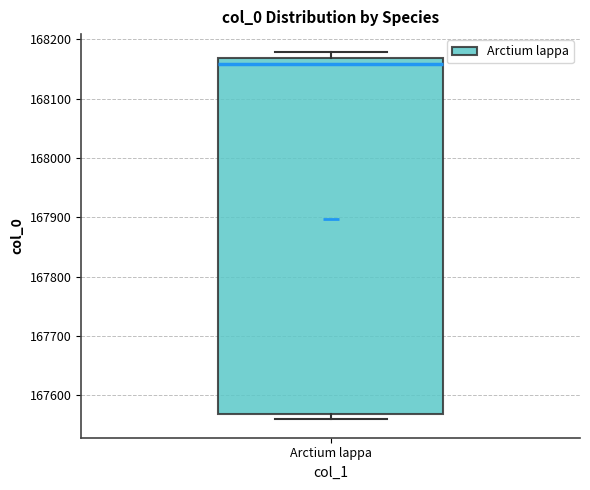

Read this box plot against the y-axis: the position of the median line, the range covered by the box, and the ends of both whiskers. The values are not printed on the chart, so give them approximately, as read against the axis.

median 168160, box 167570 to 168170, whiskers 167560 to 168180